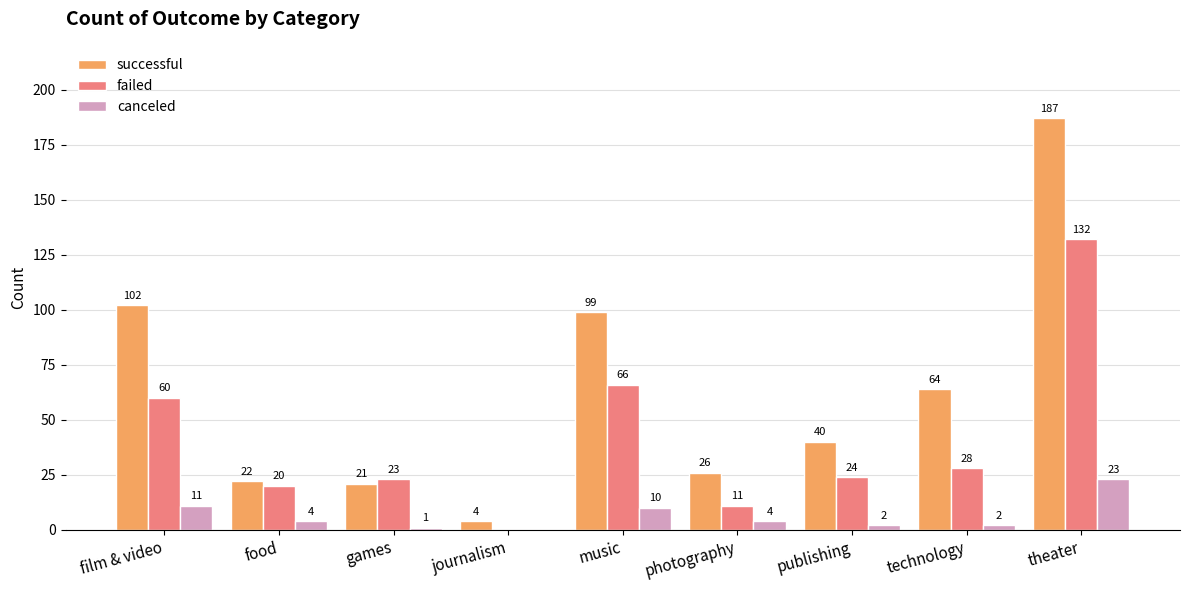

What are all the series names shown in the legend?

successful, failed, canceled